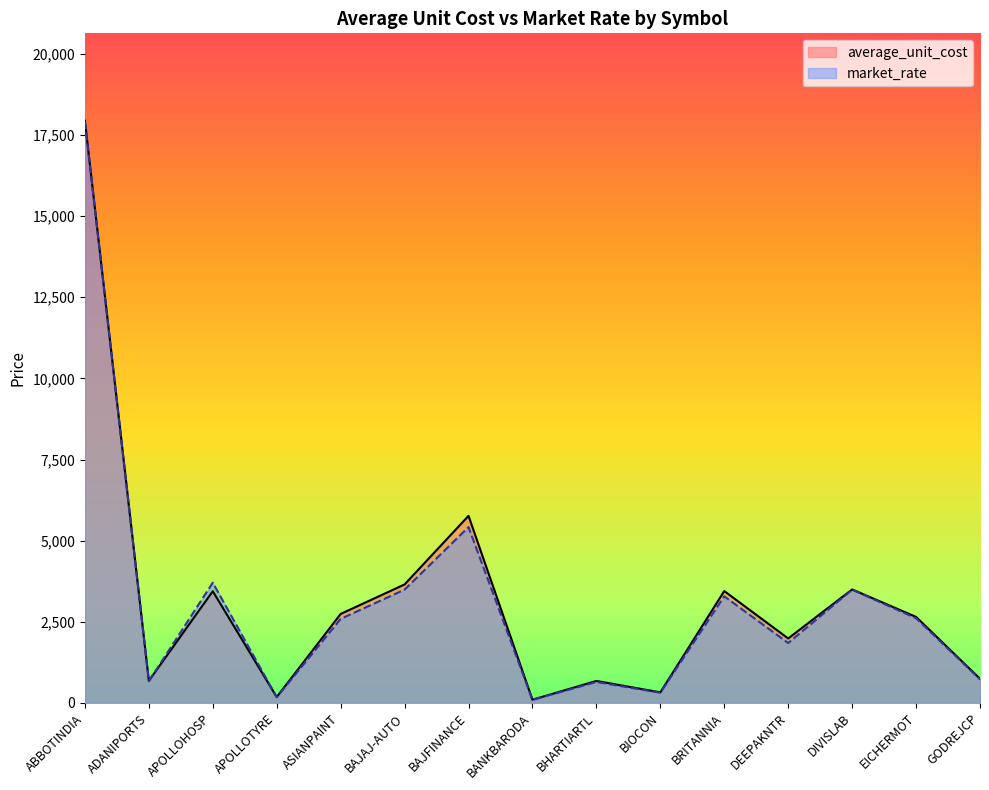

What are all the series names shown in the legend?

average_unit_cost, market_rate